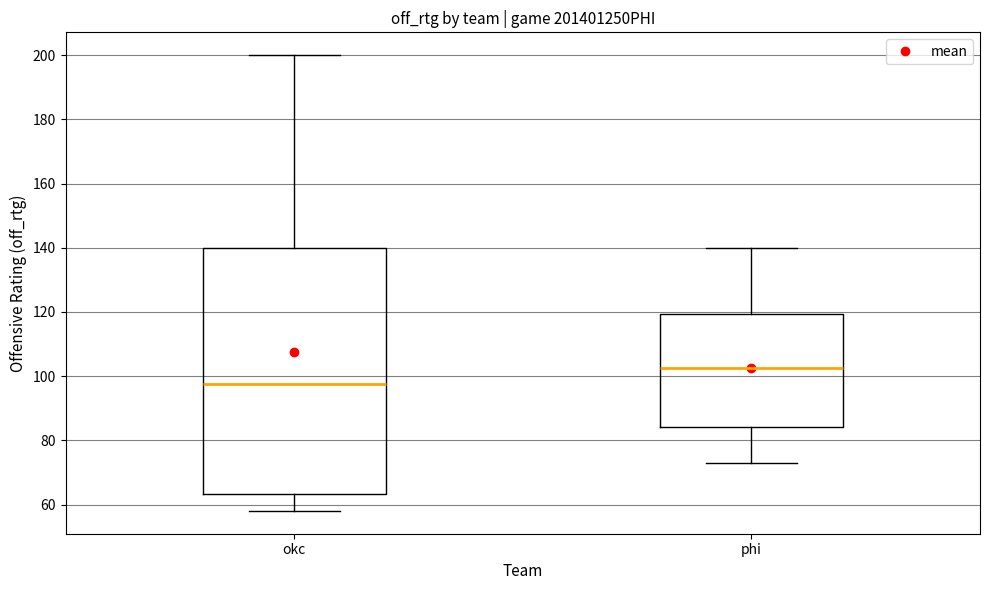

Which box's median line is the highest?

phi